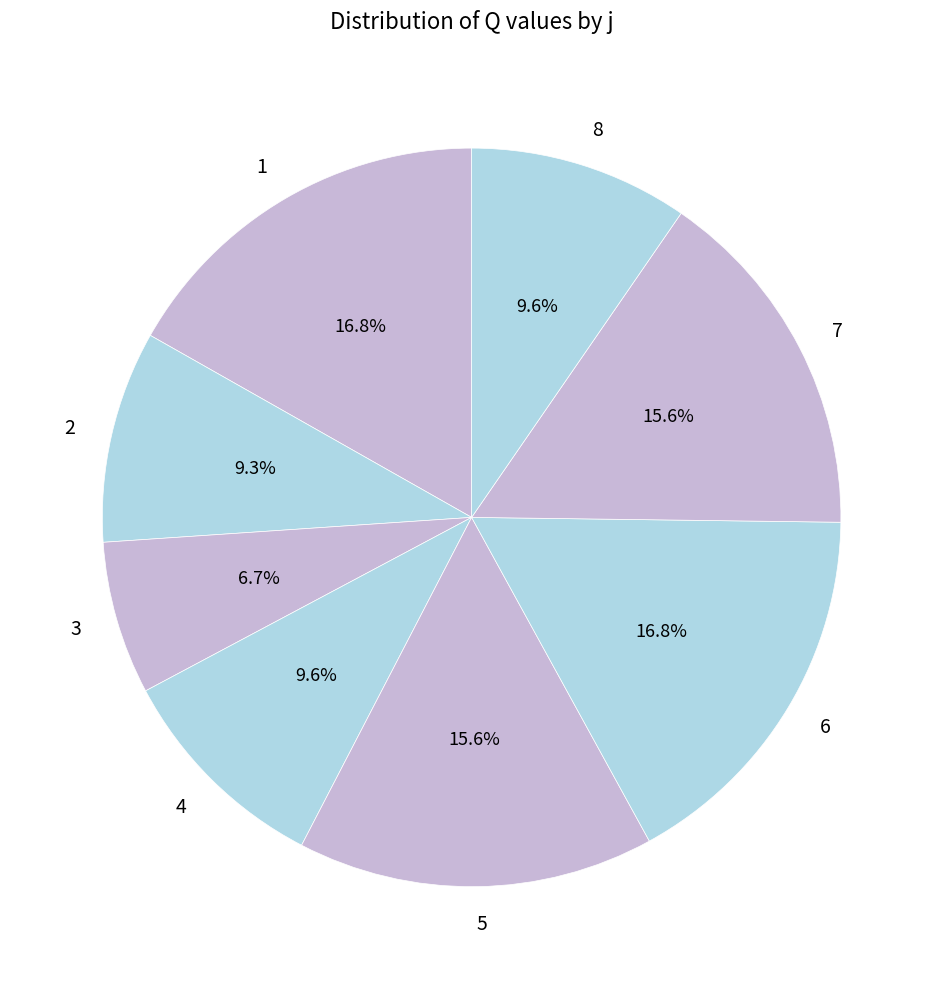

To the nearest percent, what is the average slice percentage?

12%